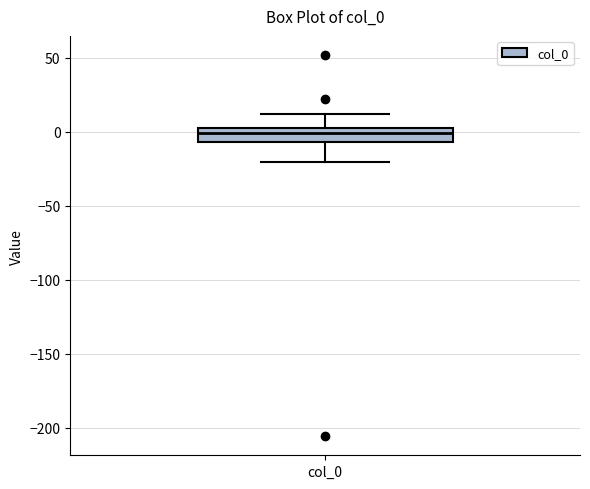

Read this box plot against the y-axis: the position of the median line, the range covered by the box, and the ends of both whiskers. The values are not printed on the chart, so give them approximately, as read against the axis.

median 0 (inside the box), box -5 to 0, whiskers -20 to 10